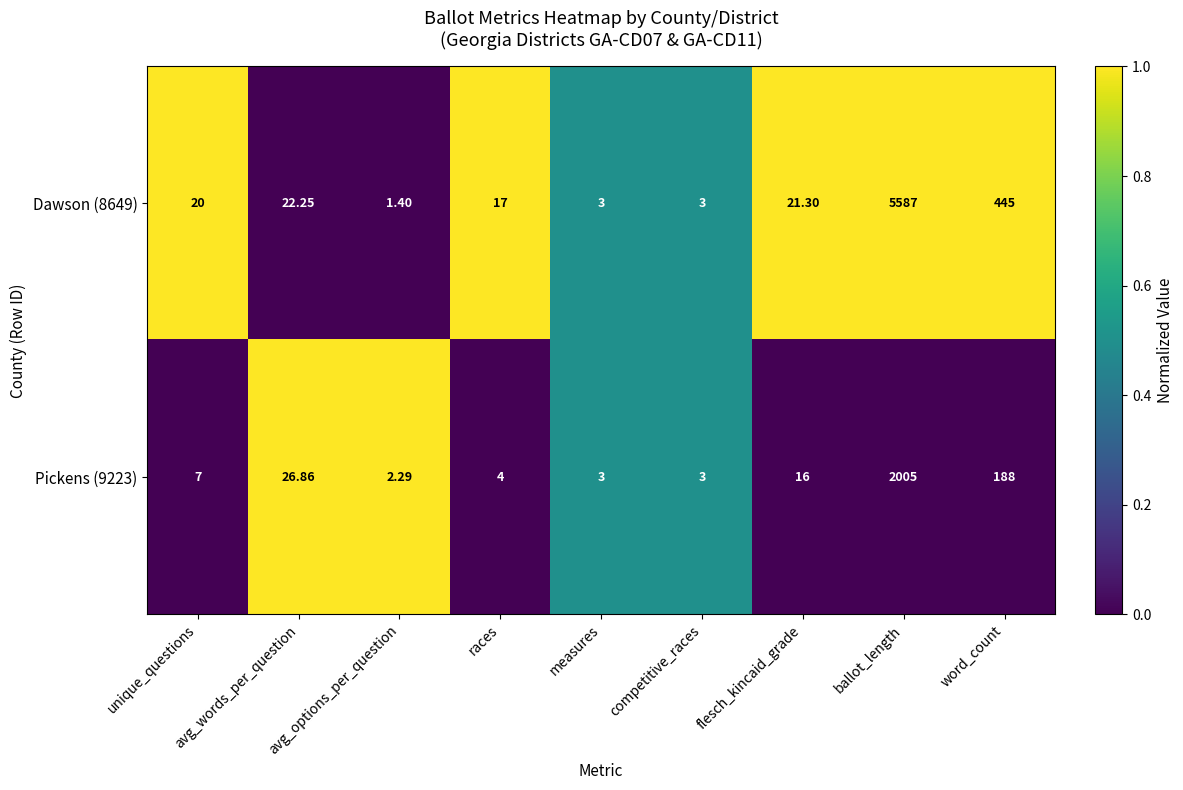

Which category has the lowest value across all series?

avg_options_per_question